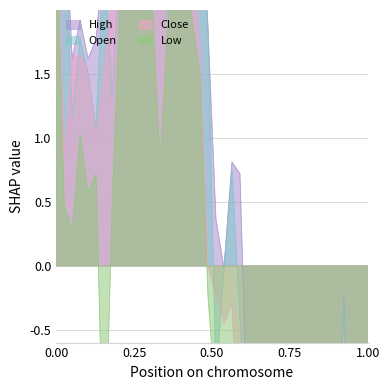

Does the chart display data point markers on the line(s)?

No